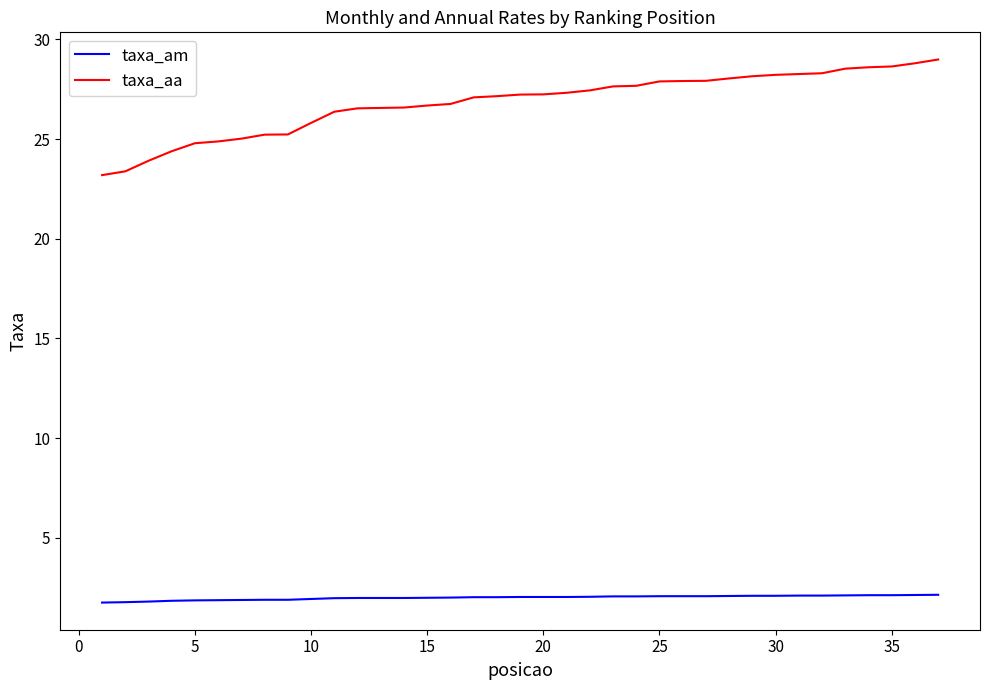

Which series has the largest range (max minus min)?

taxa_aa